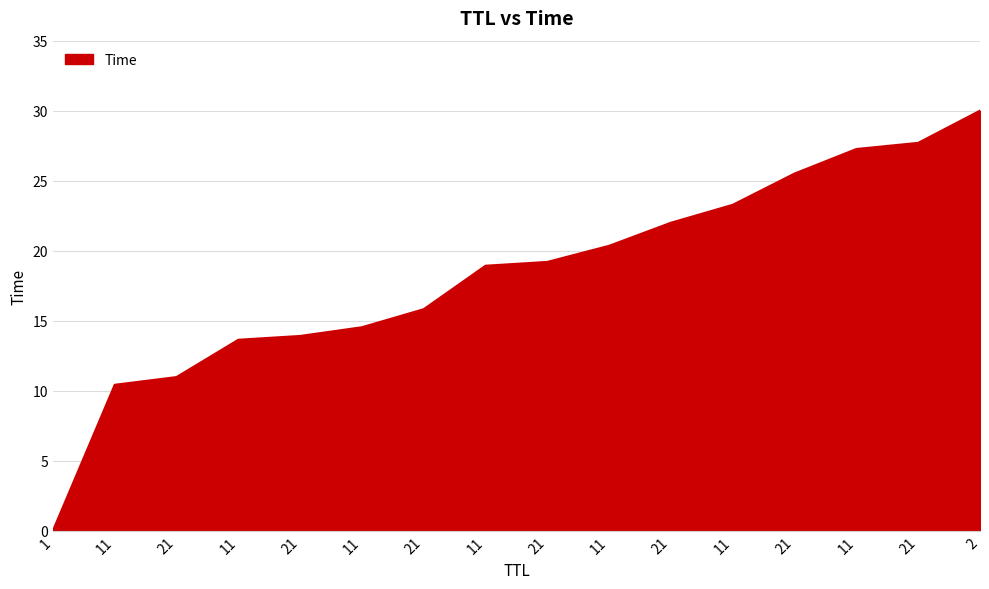

How many lines are shown in the chart?

1